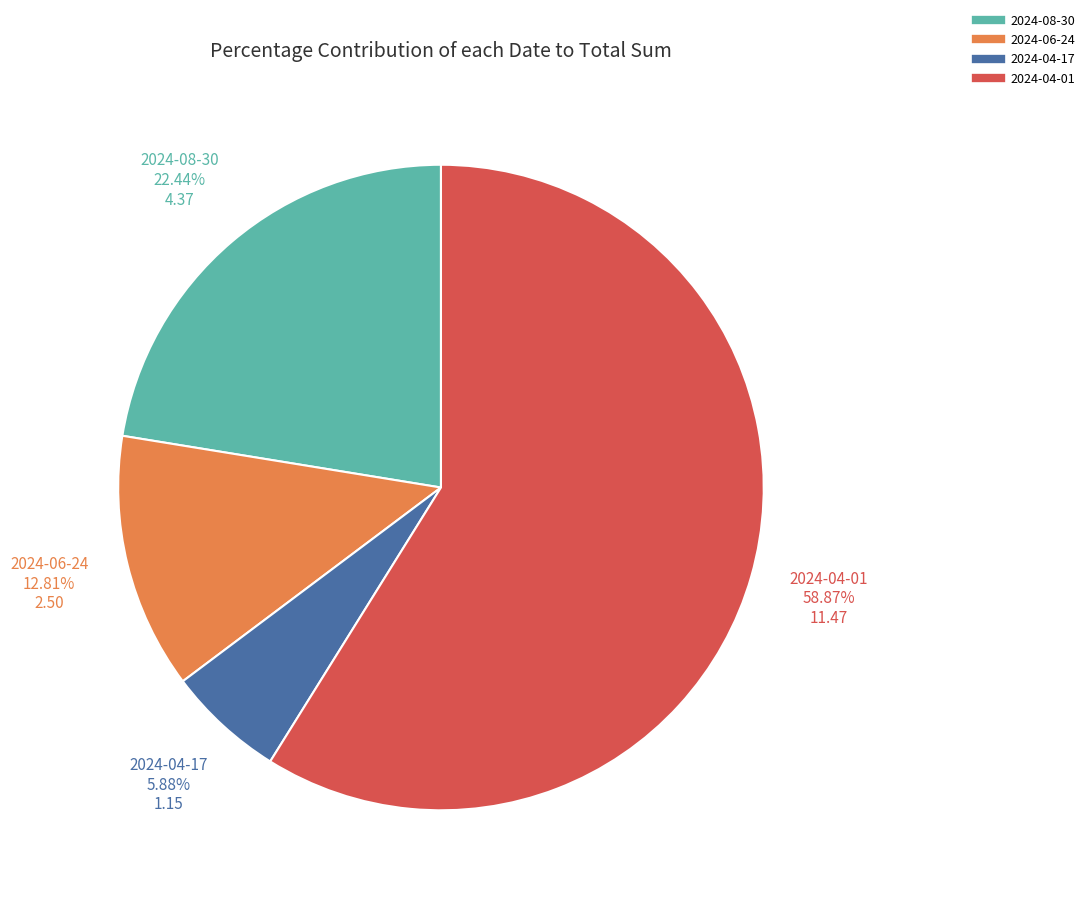

What is the largest slice in the pie chart?

2024-04-01